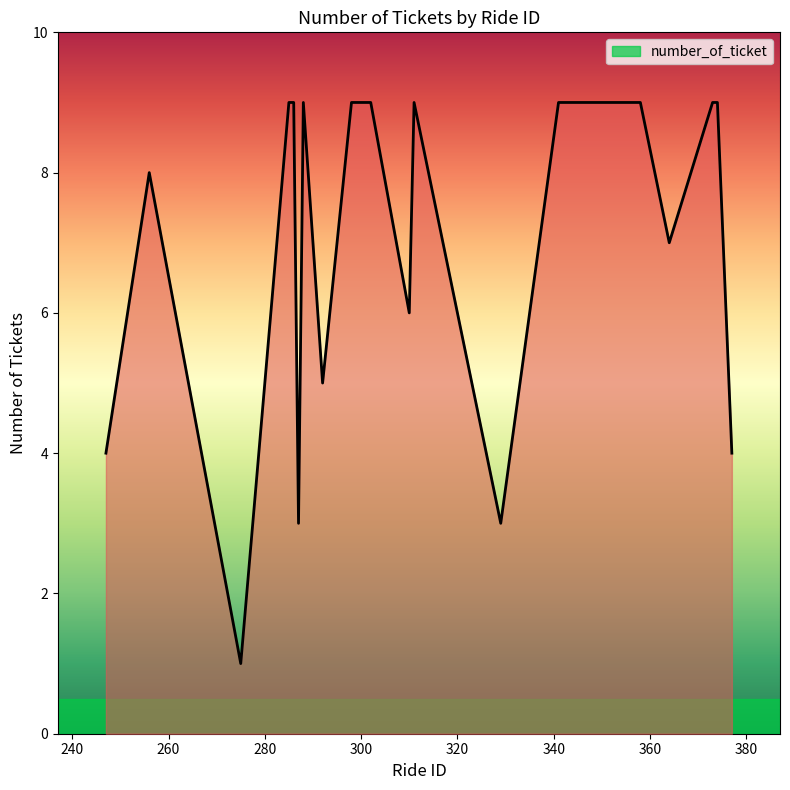

Reading left to right, list all the values displayed in this chart.

4	8	1	9	9	3	9	5	9	9	6	9	3	9	9	9	7	9	9	4